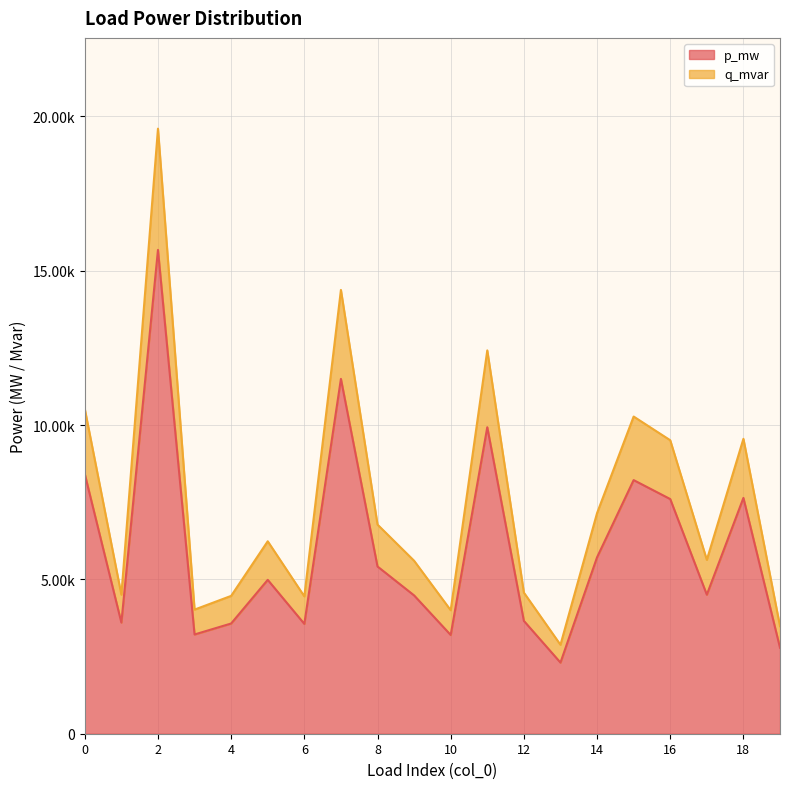

True or false: q_mvar and p_mw cross at least once.

False